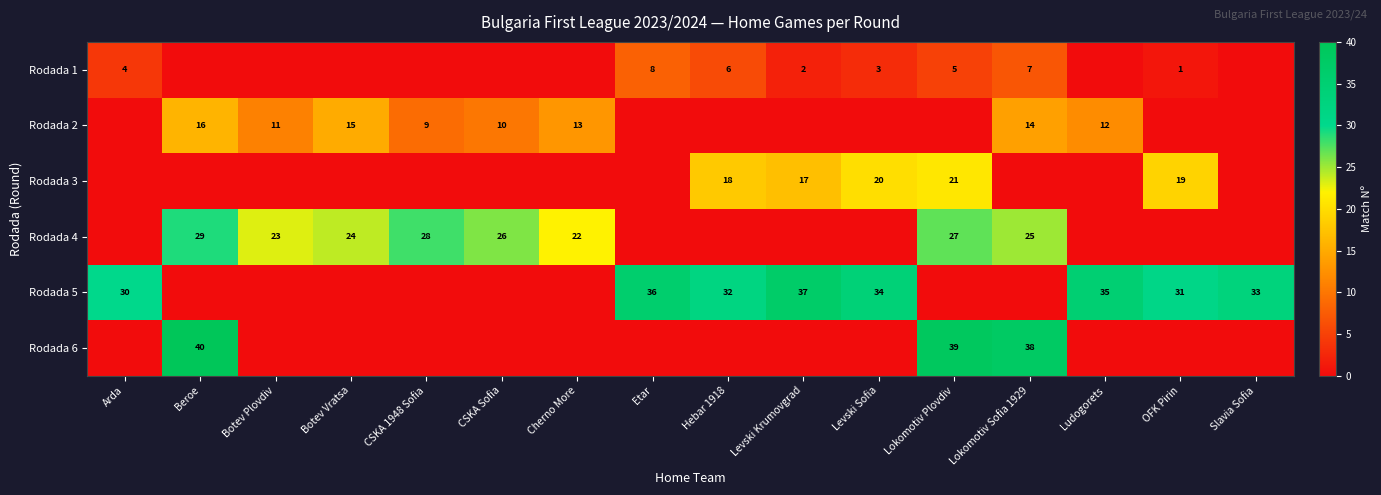

Between Ludogorets and Lokomotiv Sofia 1929, which is larger?

Lokomotiv Sofia 1929